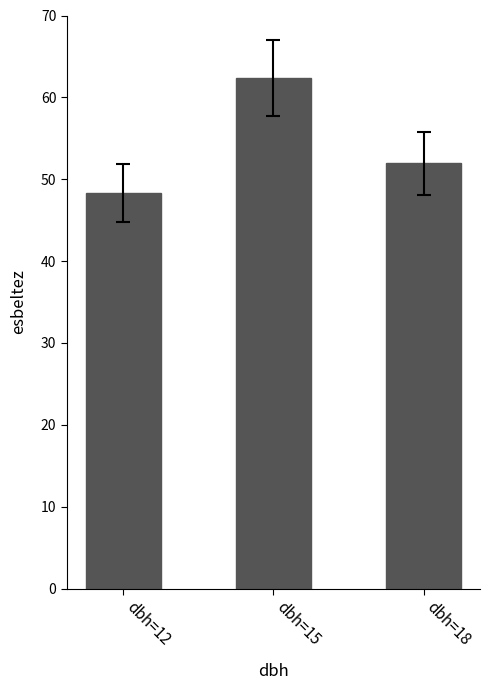

Are the bars horizontal?

No